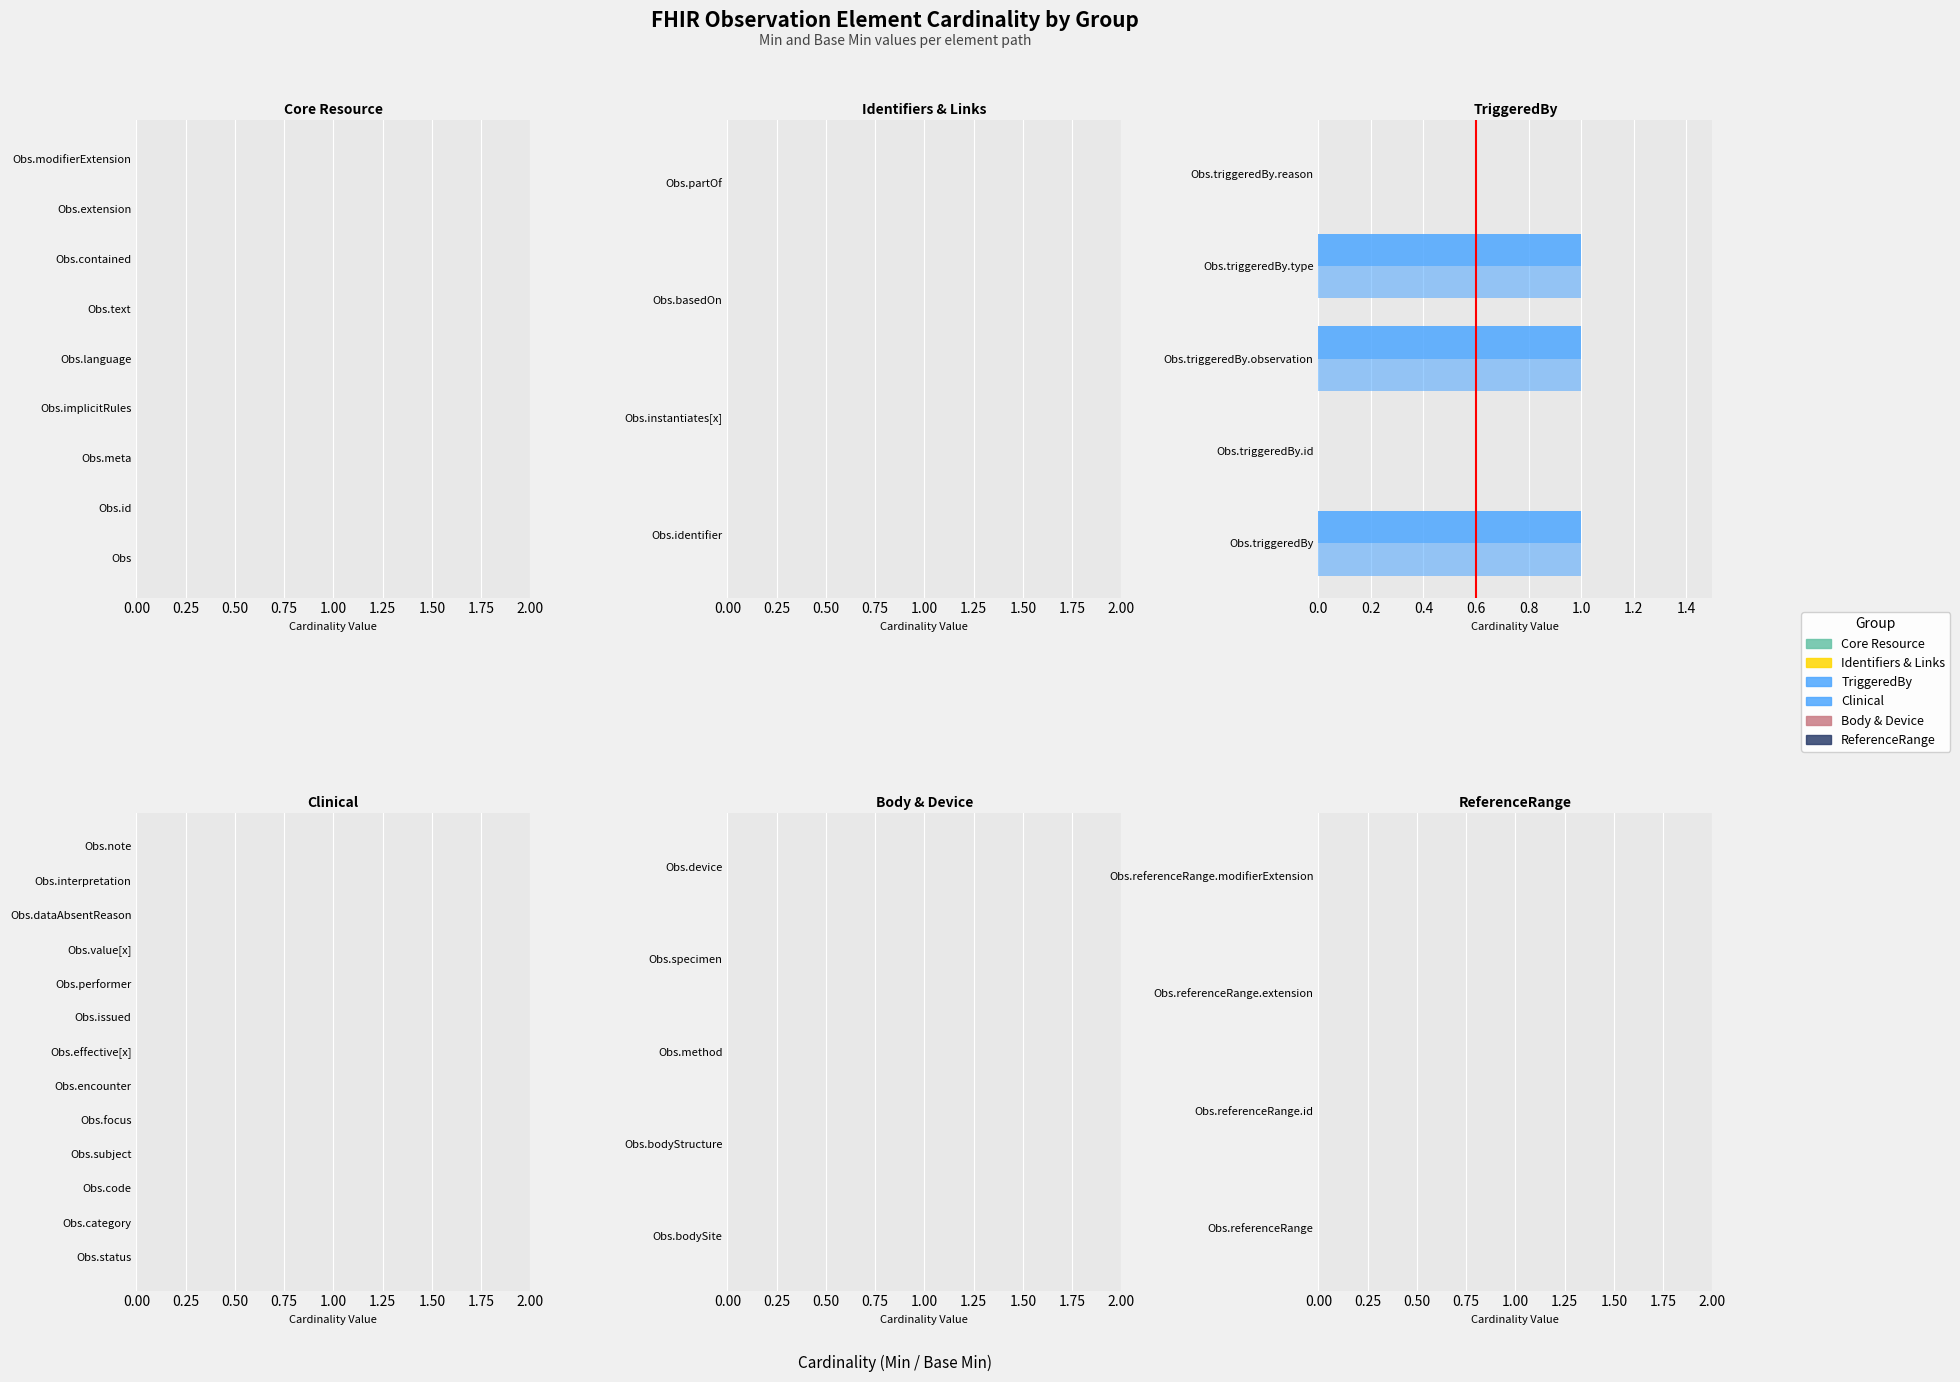

How many categories are shown in the chart?

5